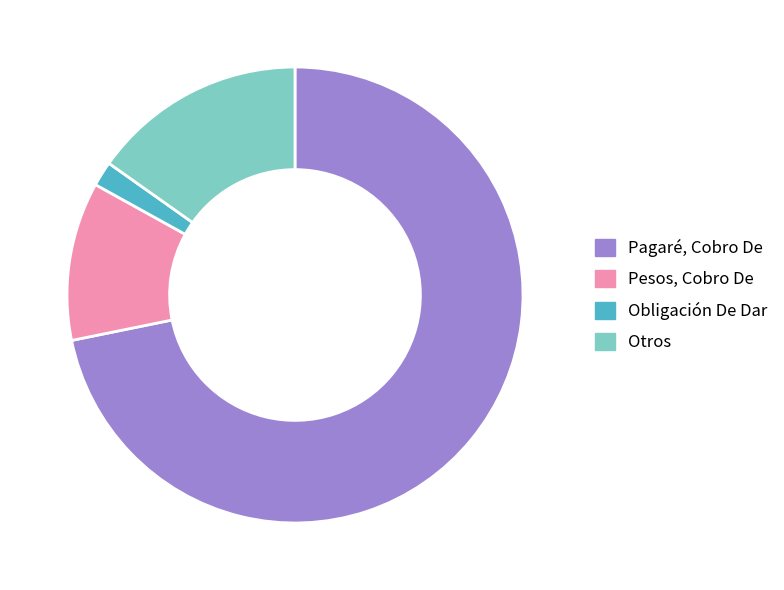

Between Obligación De Dar and Pagaré, Cobro De, which is larger?

Pagaré, Cobro De